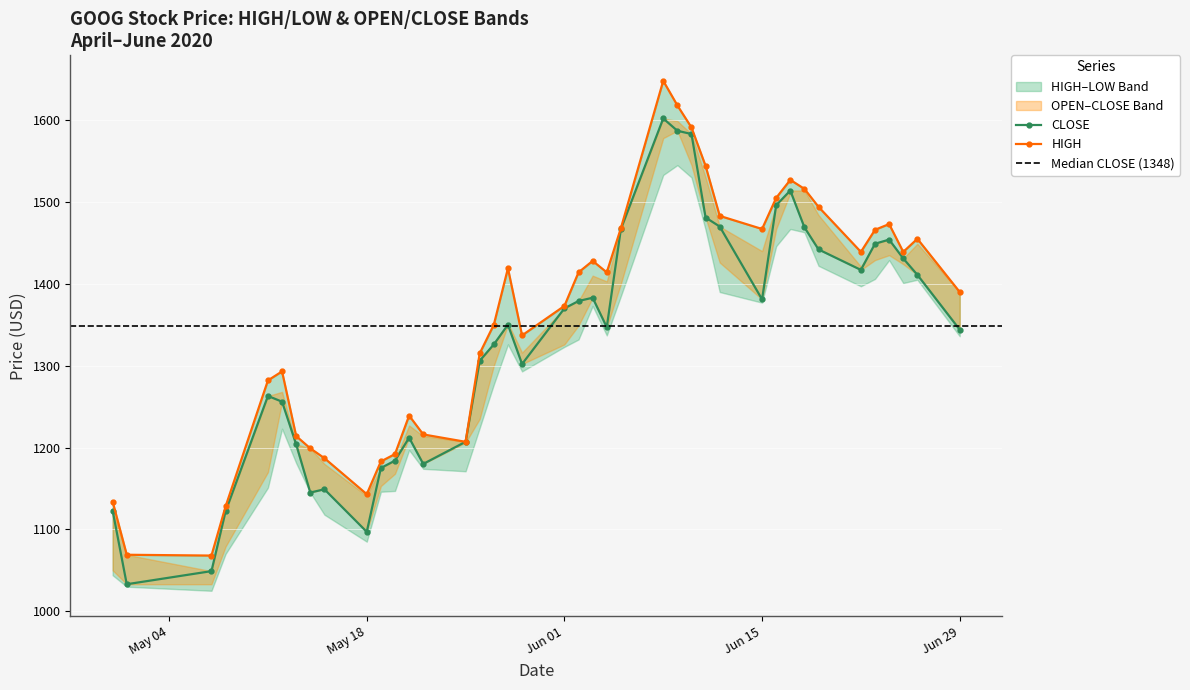

Is the value of high at 17 greater than the value of low at 9?

Yes